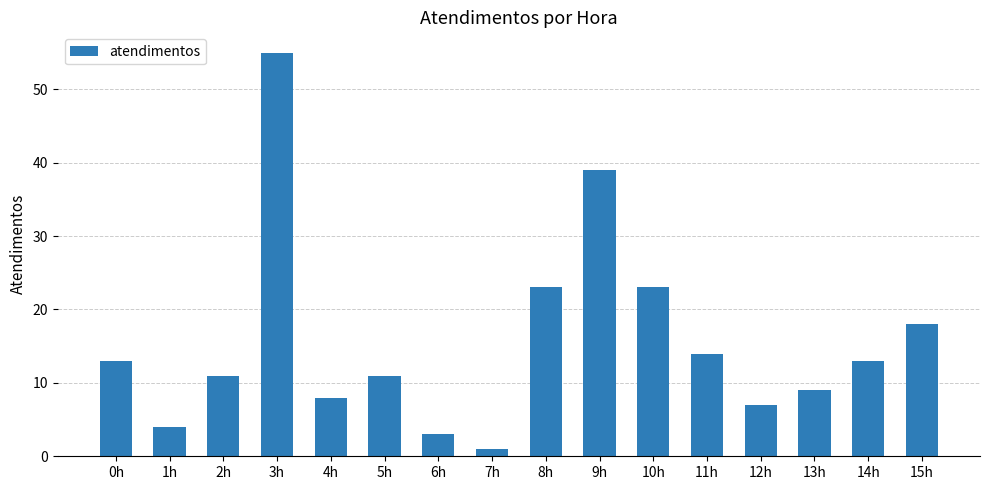

What is the change in value from 8h to 11h?

-9